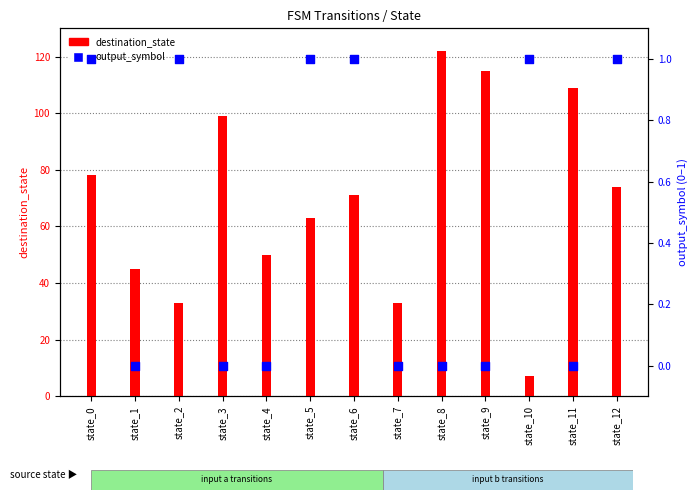

At how many categories does at least one series exceed 76?

5